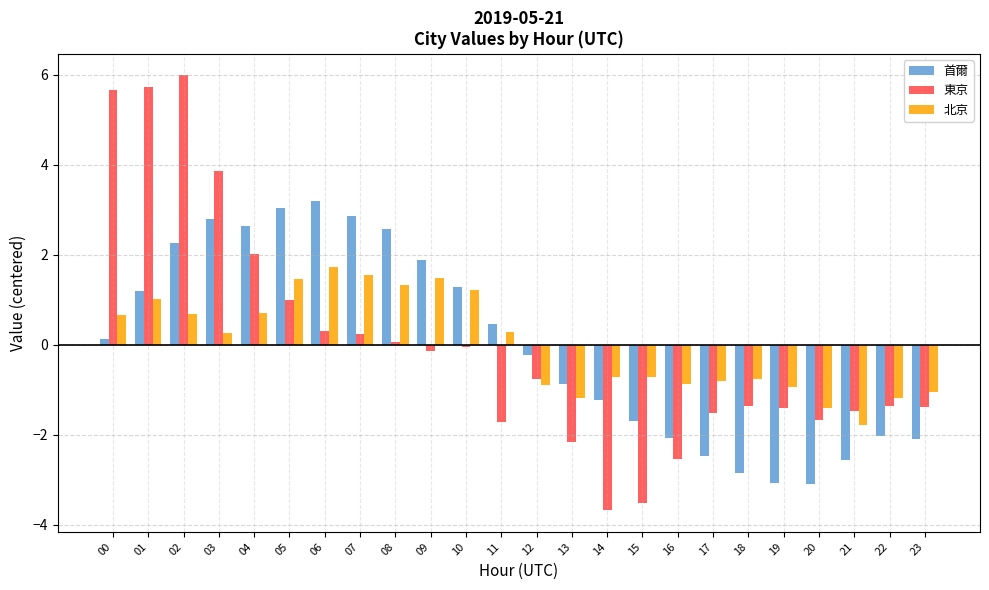

What is the sum of the 北京 values at 01 and 12?

0.1